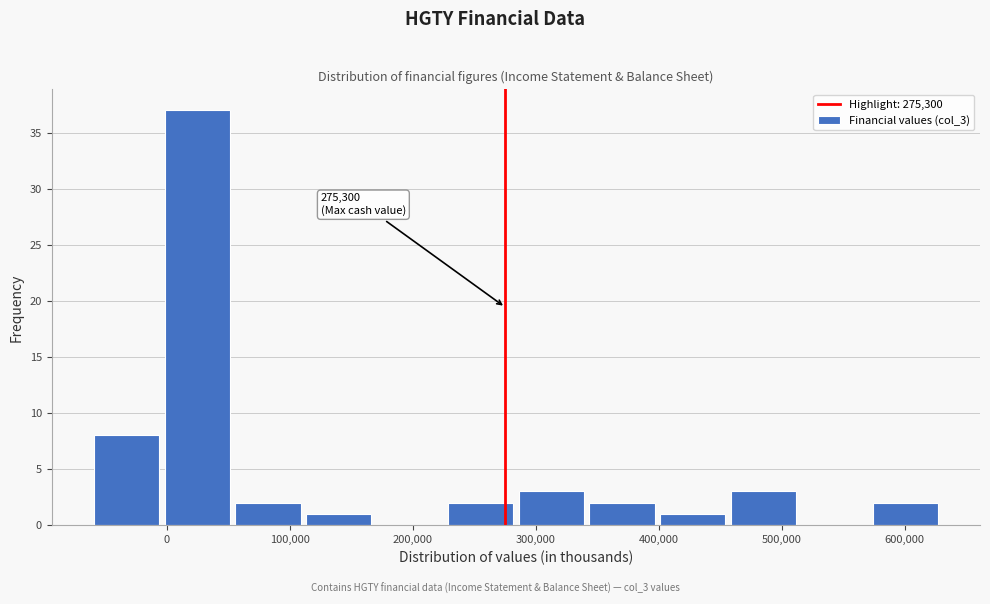

Which range on the x-axis has the tallest bar?

0 to 50000